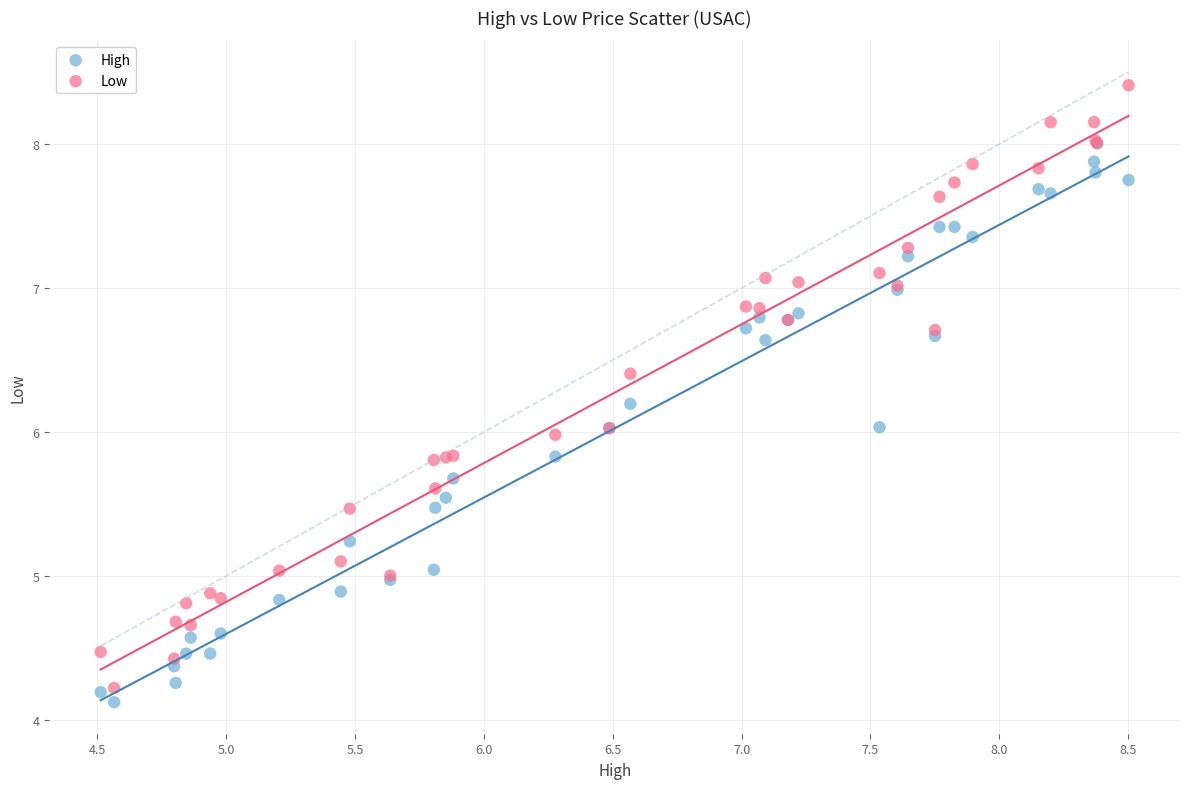

Which series contains the highest Y value?

Low